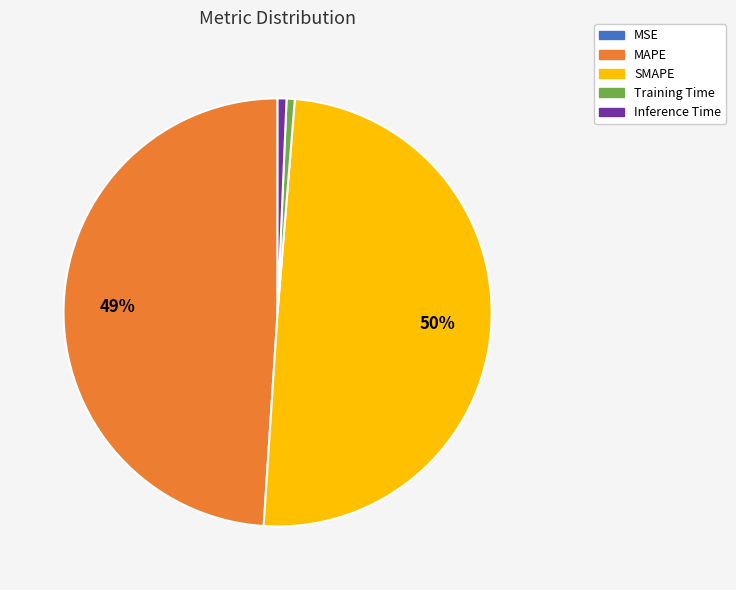

True or false: SMAPE accounts for 43% of the total.

False